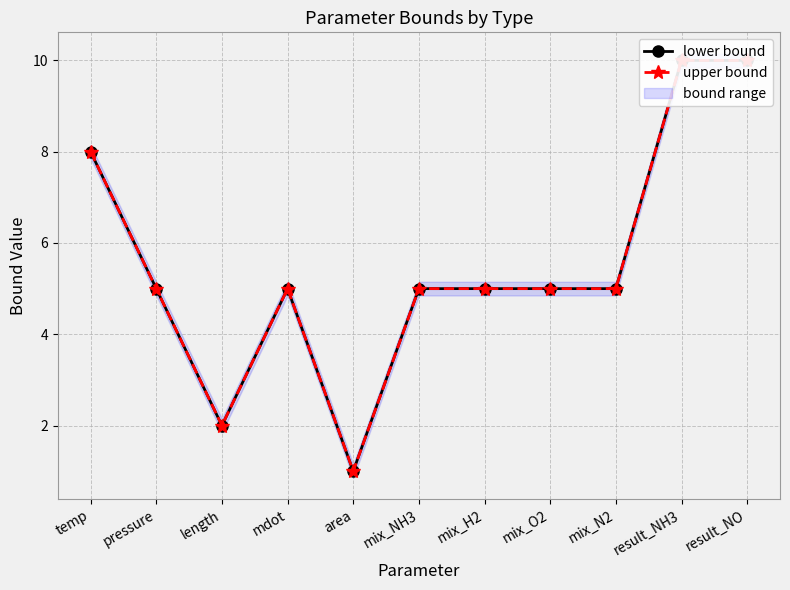

Count the upper bound values in the range 5 to 8.

7